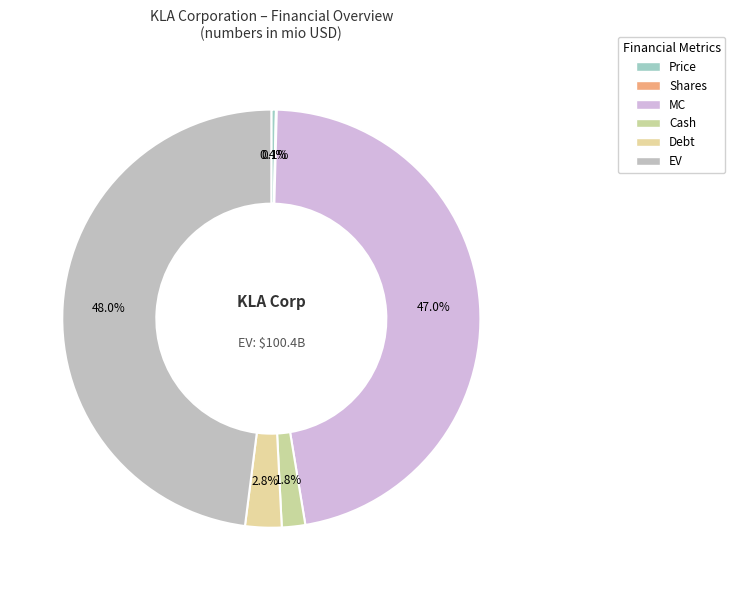

Does Cash account for over 50% of the chart?

No